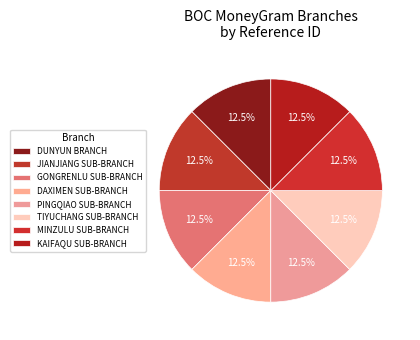

How much of the chart is everything except JIANJIANG SUB-BRANCH?

87.5%